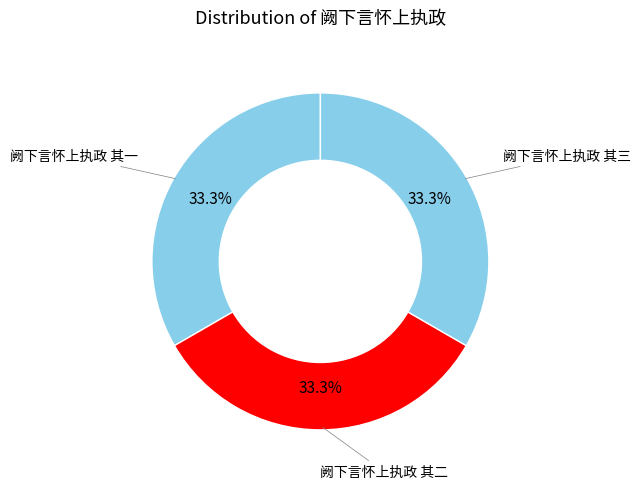

How many slices are in this pie chart?

3